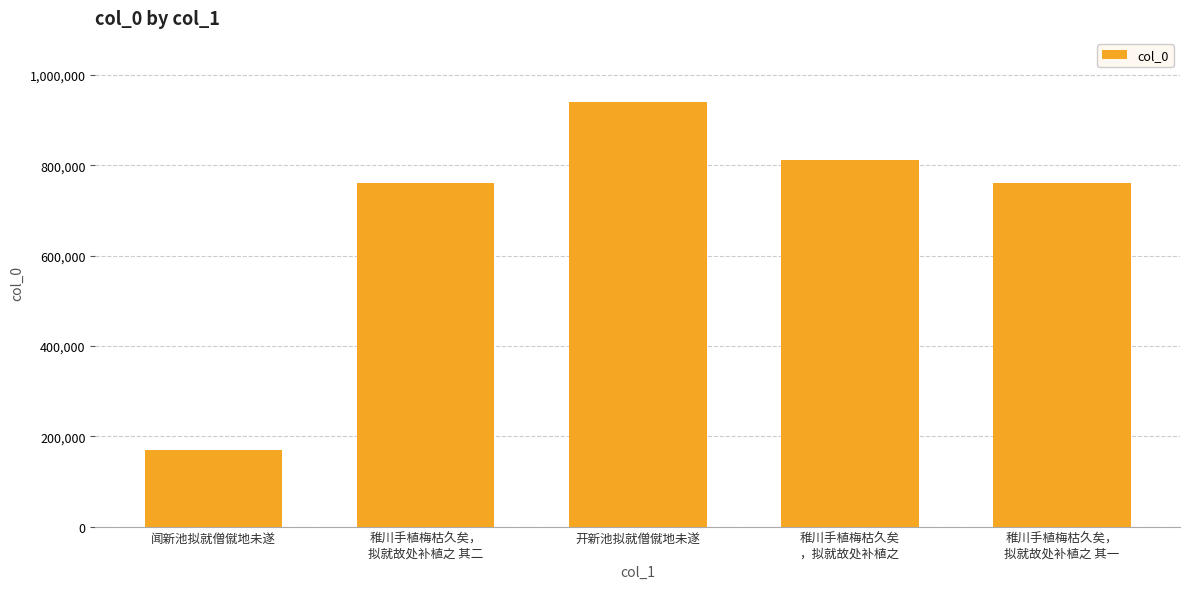

What is the label of the 5th bar from the left?

稚川手植梅枯久矣，
拟就故处补植之 其一